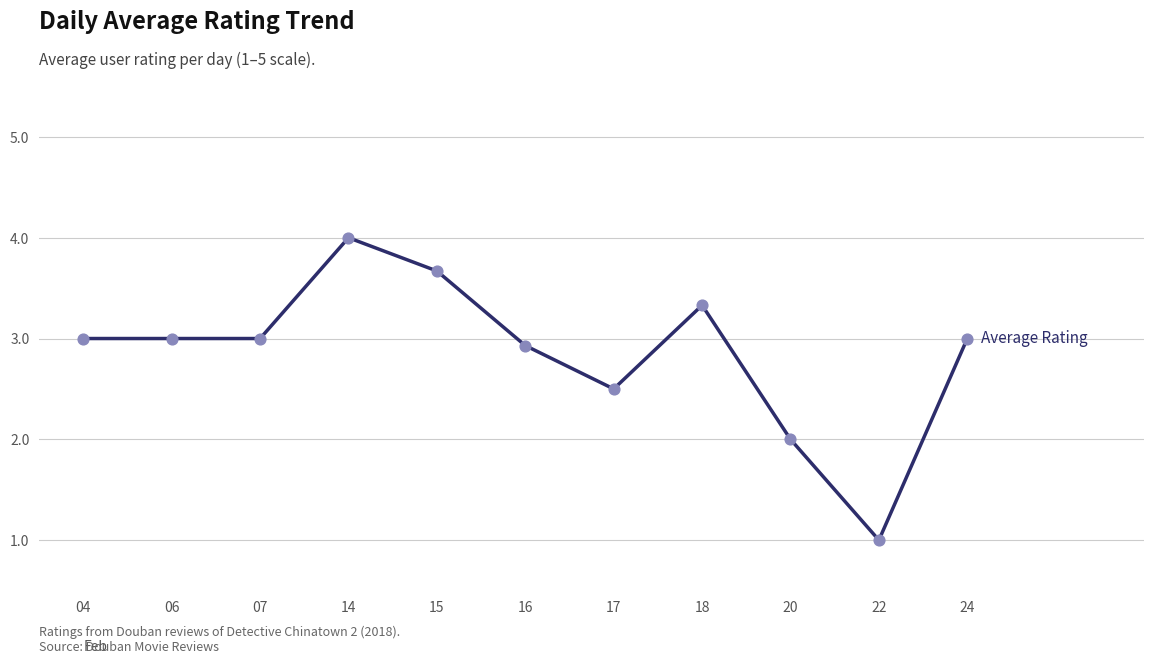

Which has a higher value, 22 or 20?

20